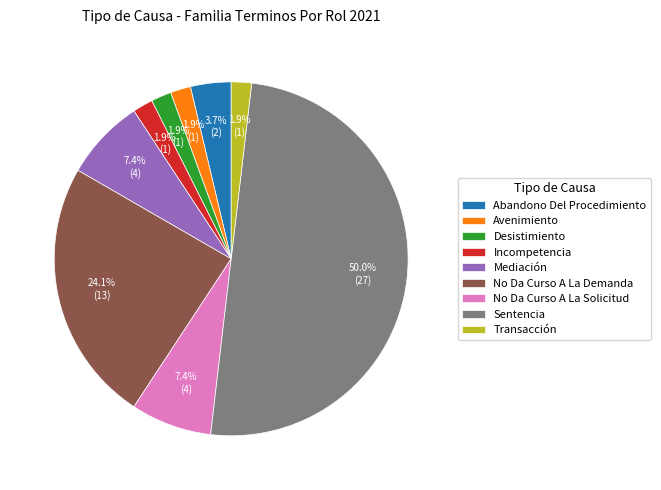

What portion of the pie excludes No Da Curso A La Solicitud?

92.6%